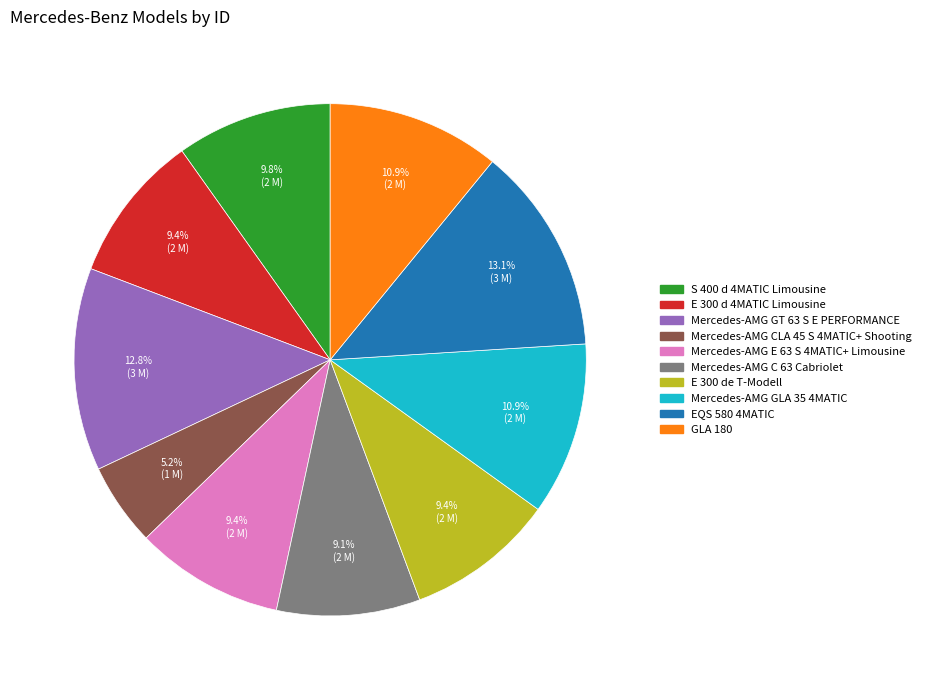

Does Mercedes-AMG GT 63 S E PERFORMANCE account for over 50% of the chart?

No